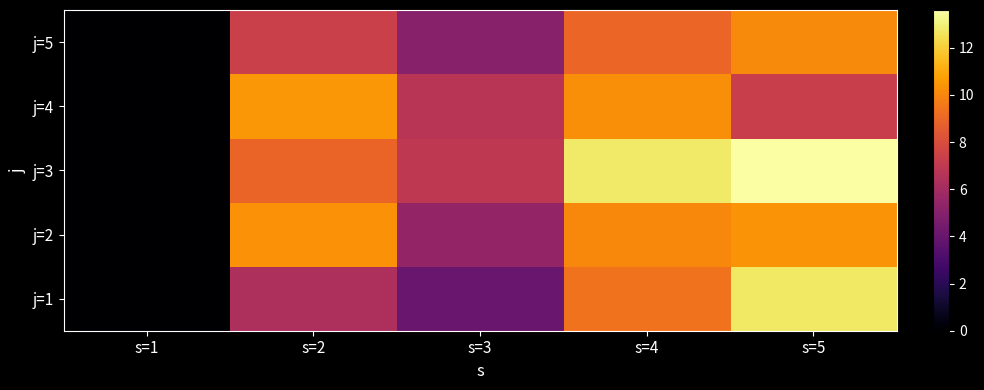

Reading left to right, transcribe all the data shown in this chart.

j=1: s=1=0.0	s=2=6.3	s=3=4.0	s=4=9.4	s=5=12.7
j=2: s=1=0.0	s=2=10.3	s=3=5.4	s=4=10.1	s=5=10.4
j=3: s=1=0.0	s=2=8.9	s=3=6.9	s=4=12.8	s=5=13.6
j=4: s=1=0.0	s=2=10.5	s=3=6.7	s=4=10.2	s=5=7.3
j=5: s=1=0.0	s=2=7.4	s=3=5.0	s=4=8.9	s=5=10.1